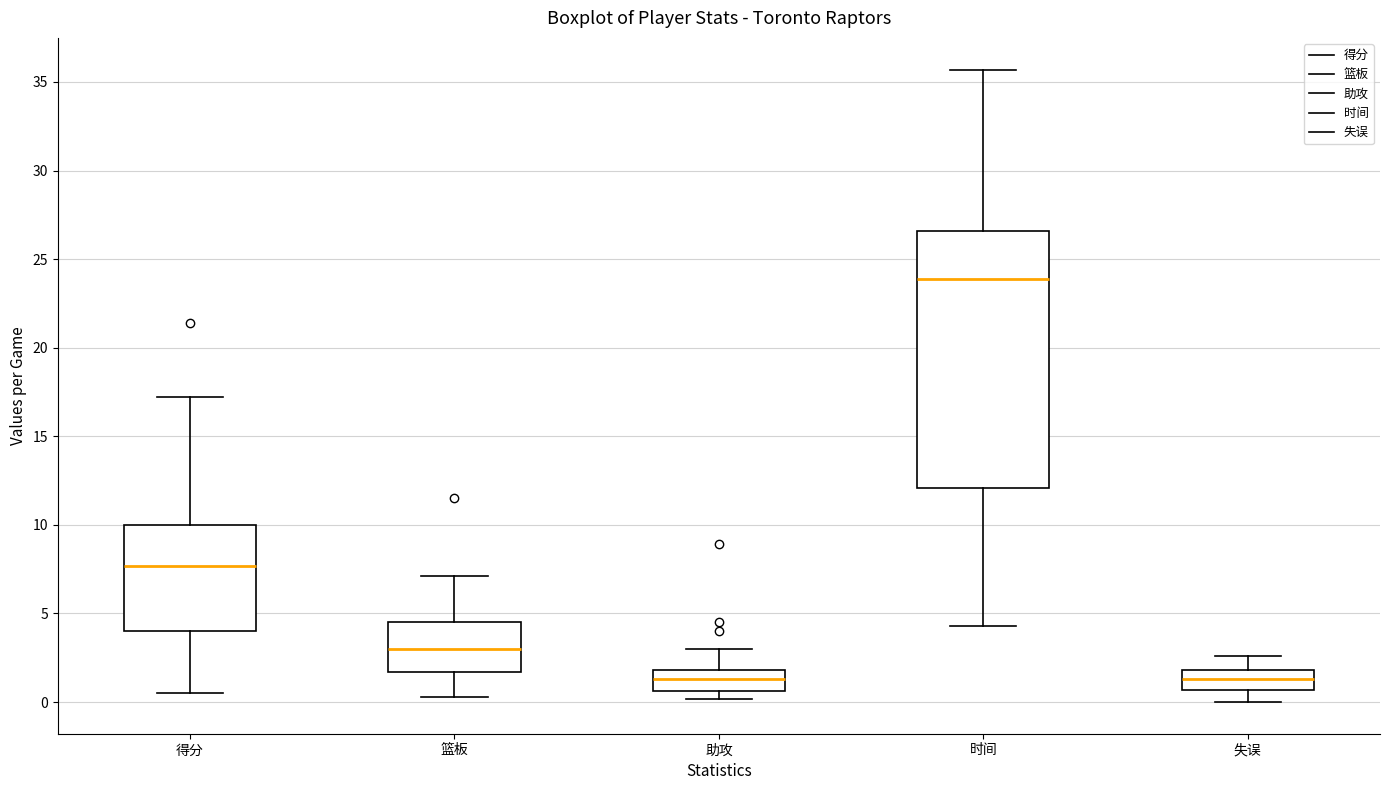

Where is the lower edge of the box for 篮板 on the y-axis? The values are not printed on the chart, so give them approximately, as read against the axis.

1.5